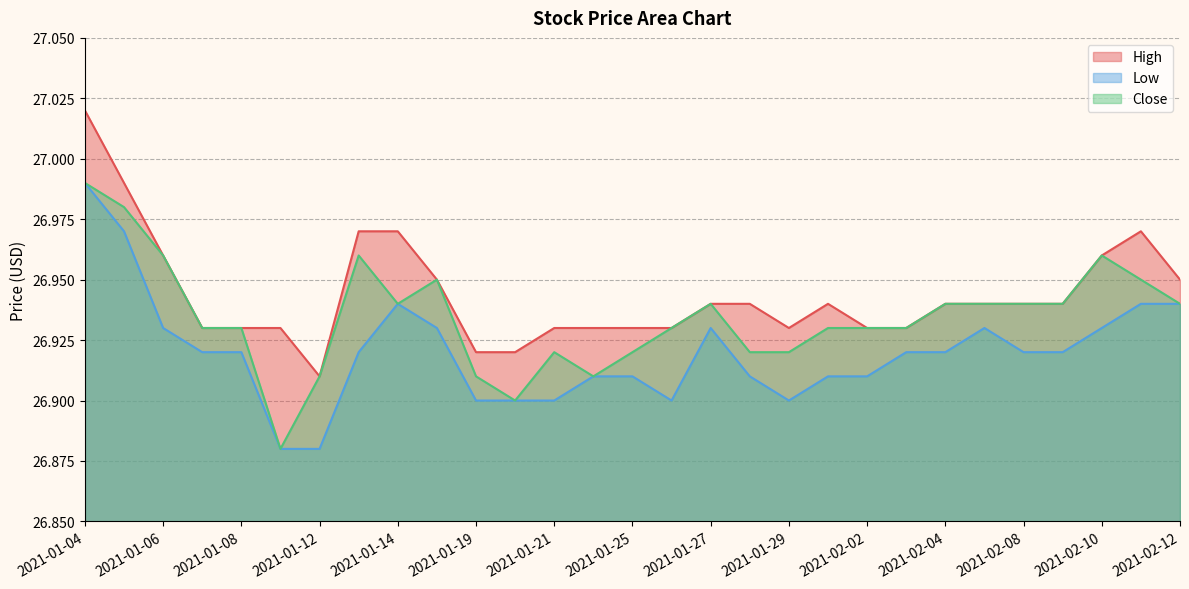

At which label does Low reach its minimum?

2021-01-11